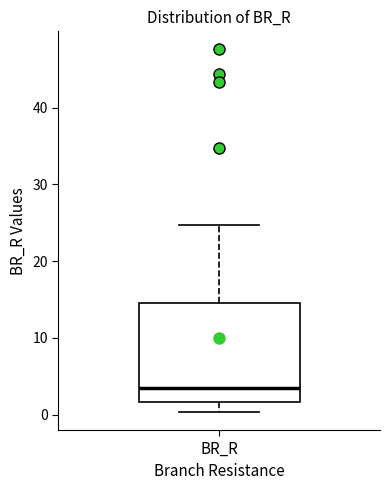

Transcribe this box plot: give where the median line is, the range the box spans, and where the two whiskers end, as read against the y-axis. The values are not printed on the chart, so give them approximately, as read against the axis.

median 3, box 2 to 15, whiskers 0 to 25